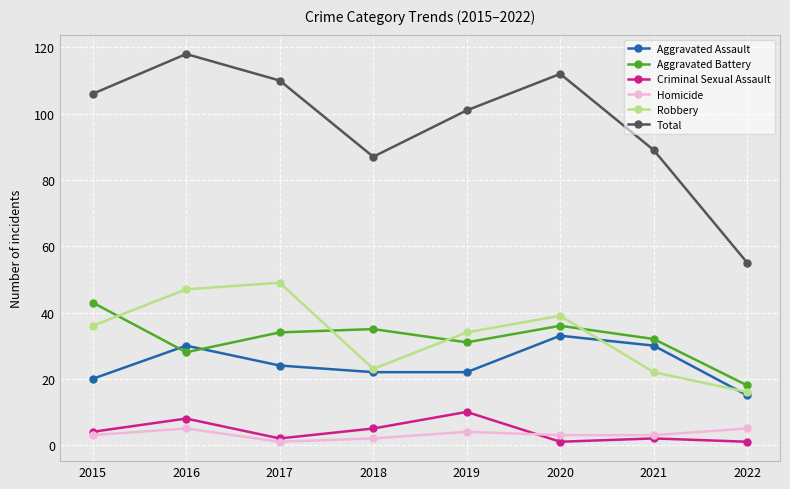

How many interior local peaks does the Homicide series have?

2